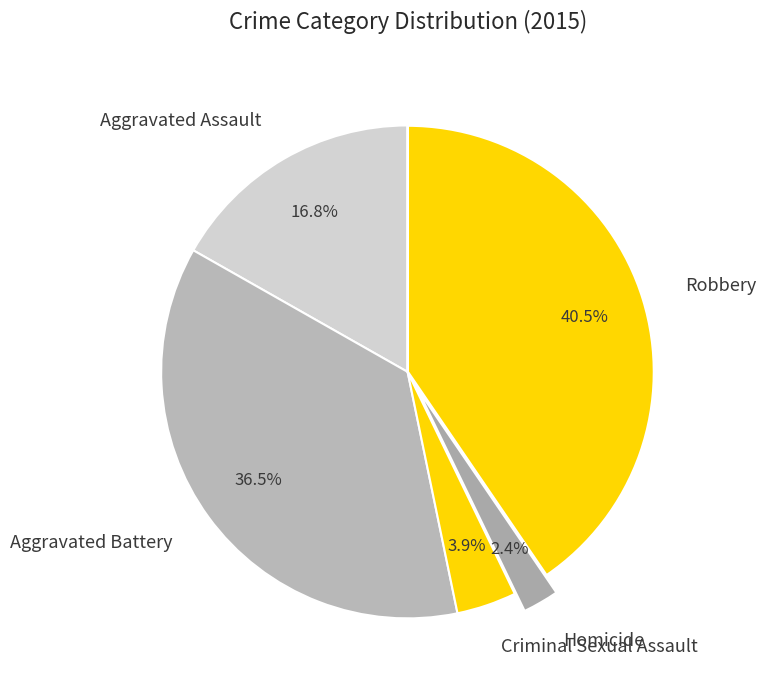

To the nearest percent, what portion does Criminal Sexual Assault represent?

4%